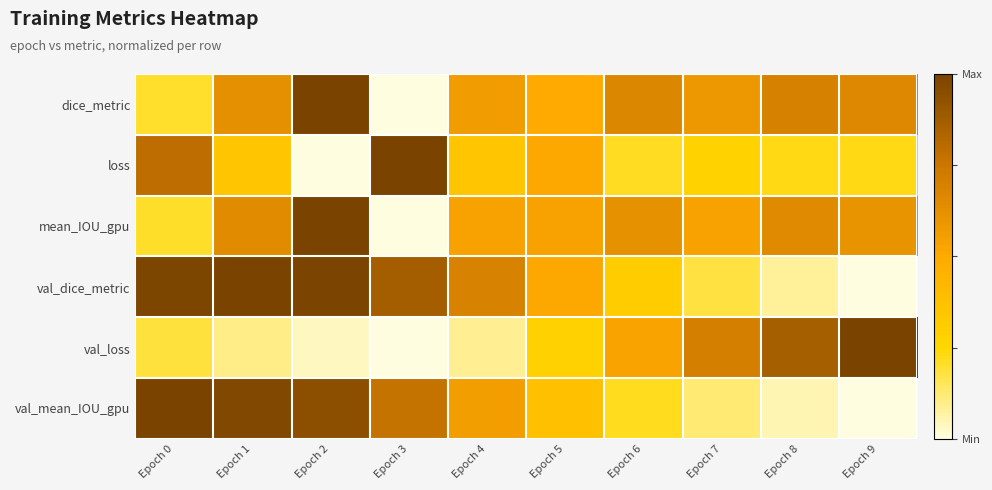

Reading right to left, what are all the values shown in this chart?

dice_metric: Epoch 9=0.7	Epoch 8=0.7	Epoch 7=0.6	Epoch 6=0.7	Epoch 5=0.5	Epoch 4=0.6	Epoch 3=0.0	Epoch 2=1.0	Epoch 1=0.6	Epoch 0=0.2
loss: Epoch 9=0.2	Epoch 8=0.2	Epoch 7=0.3	Epoch 6=0.2	Epoch 5=0.5	Epoch 4=0.3	Epoch 3=1.0	Epoch 2=0.0	Epoch 1=0.3	Epoch 0=0.8
mean_IOU_gpu: Epoch 9=0.6	Epoch 8=0.7	Epoch 7=0.5	Epoch 6=0.6	Epoch 5=0.5	Epoch 4=0.5	Epoch 3=0.0	Epoch 2=1.0	Epoch 1=0.7	Epoch 0=0.2
val_dice_metric: Epoch 9=0.0	Epoch 8=0.1	Epoch 7=0.2	Epoch 6=0.3	Epoch 5=0.5	Epoch 4=0.7	Epoch 3=0.9	Epoch 2=1.0	Epoch 1=1.0	Epoch 0=1.0
val_loss: Epoch 9=1.0	Epoch 8=0.9	Epoch 7=0.7	Epoch 6=0.5	Epoch 5=0.3	Epoch 4=0.1	Epoch 3=0.0	Epoch 2=0.0	Epoch 1=0.1	Epoch 0=0.2
val_mean_IOU_gpu: Epoch 9=0.0	Epoch 8=0.1	Epoch 7=0.1	Epoch 6=0.2	Epoch 5=0.4	Epoch 4=0.6	Epoch 3=0.8	Epoch 2=0.9	Epoch 1=1.0	Epoch 0=1.0